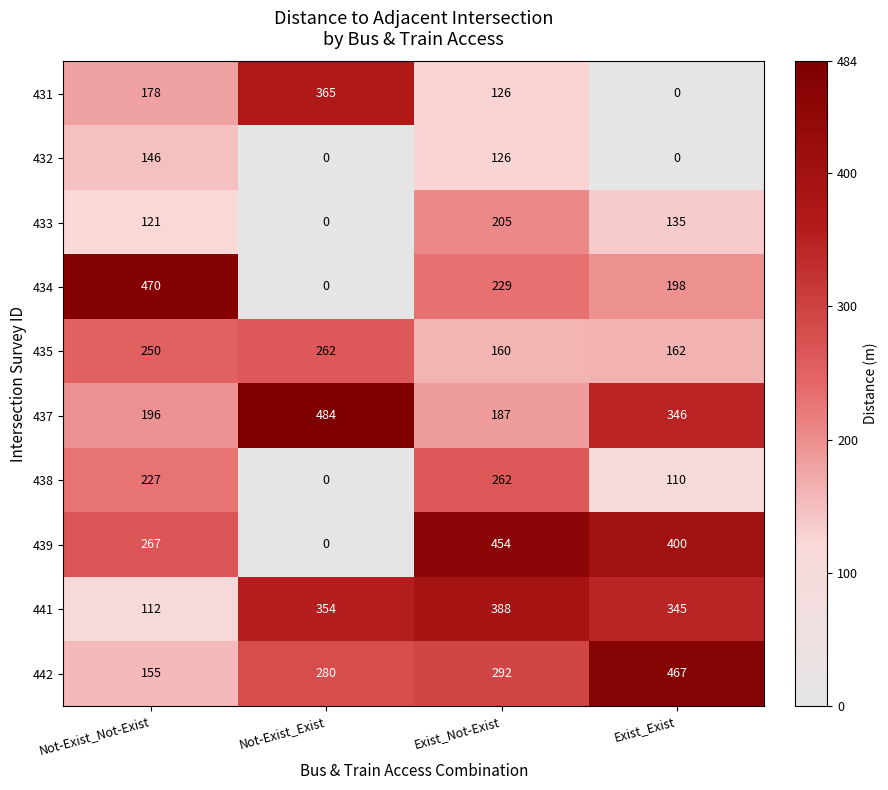

At which category does the chart reach its peak across all series?

Not-Exist_Exist